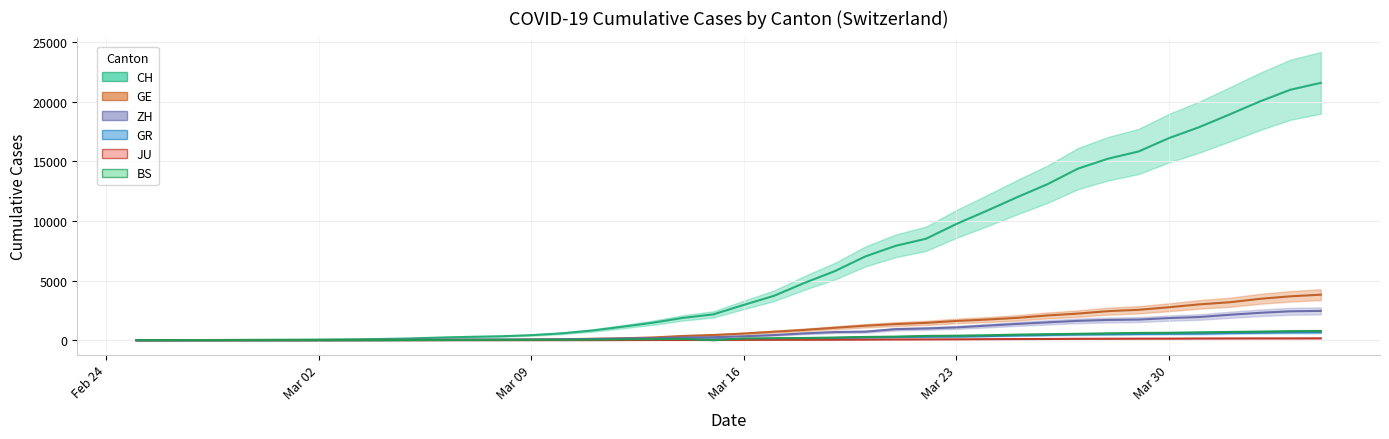

Between 2020-03-22 and 2020-03-02, which is larger?

2020-03-22